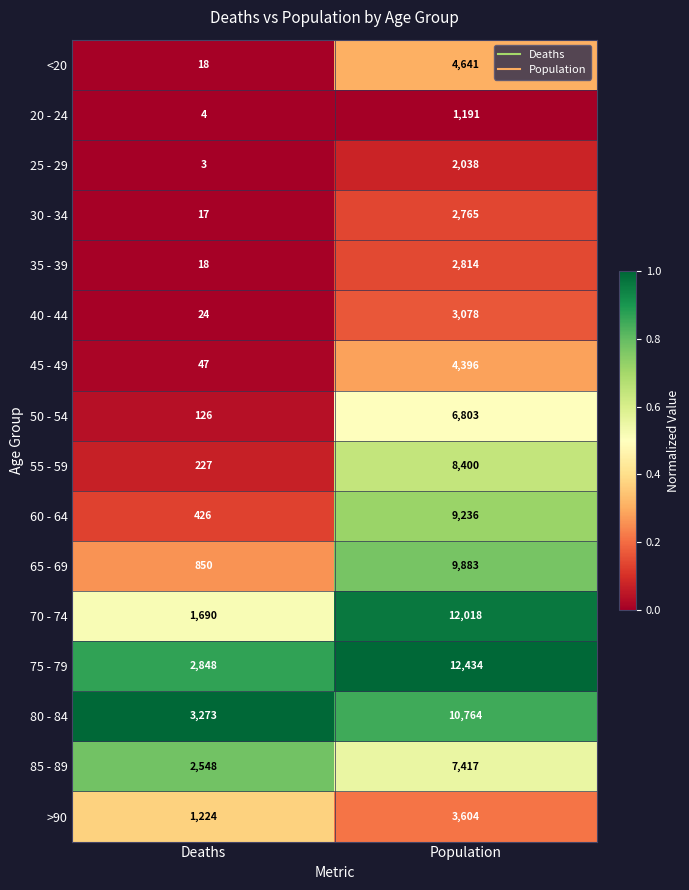

At which category is the sum across all series the highest?

Population